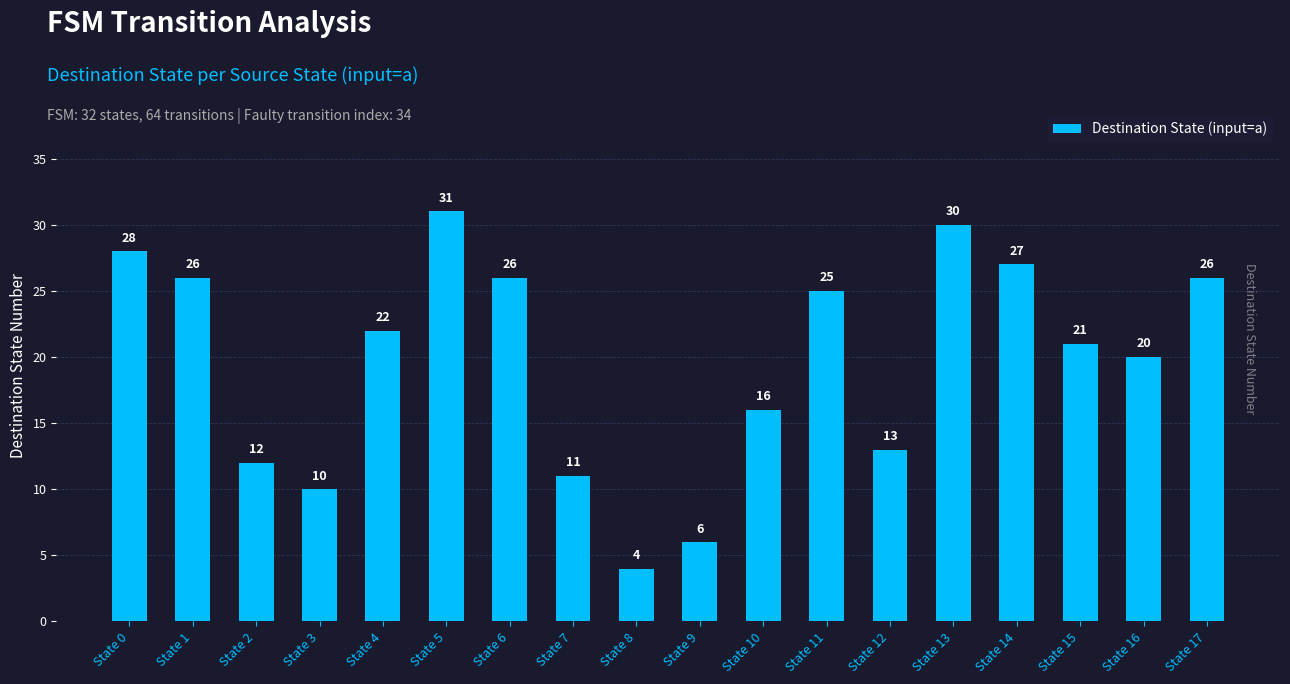

What is the value of the 13th bar from the left?

13